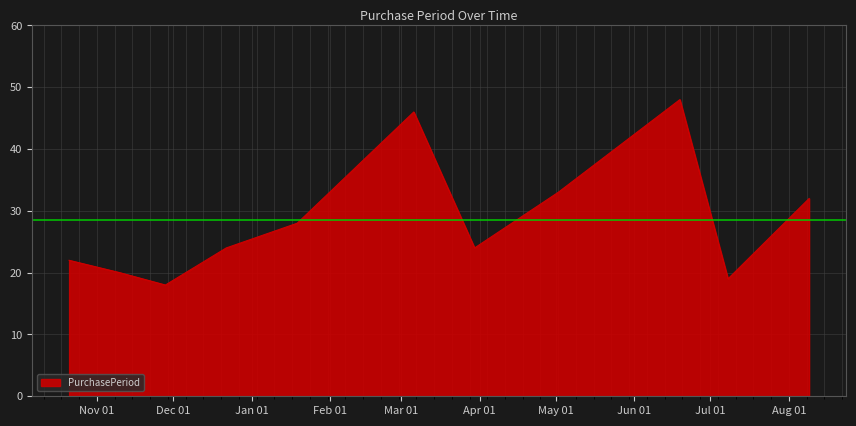

What is the greatest value displayed?

48